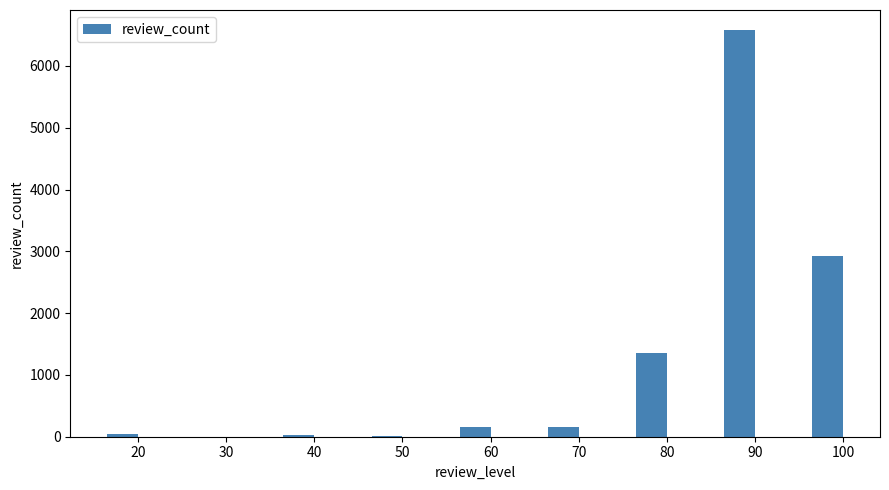

At which category does the chart reach its peak across all series?

90